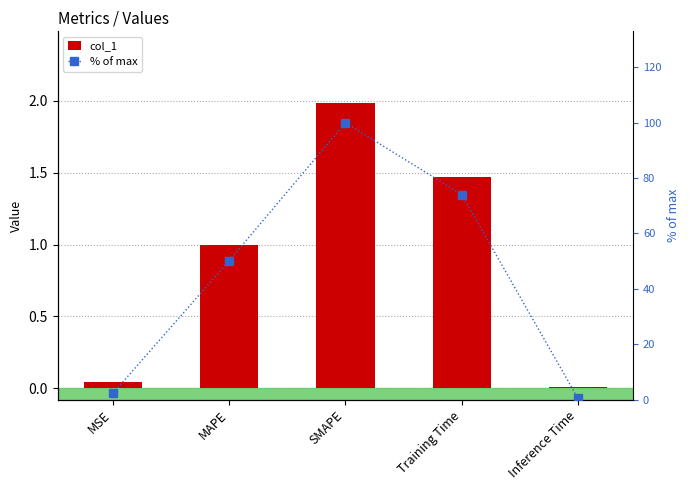

Is it true that % of max equals 100.0 at SMAPE?

True